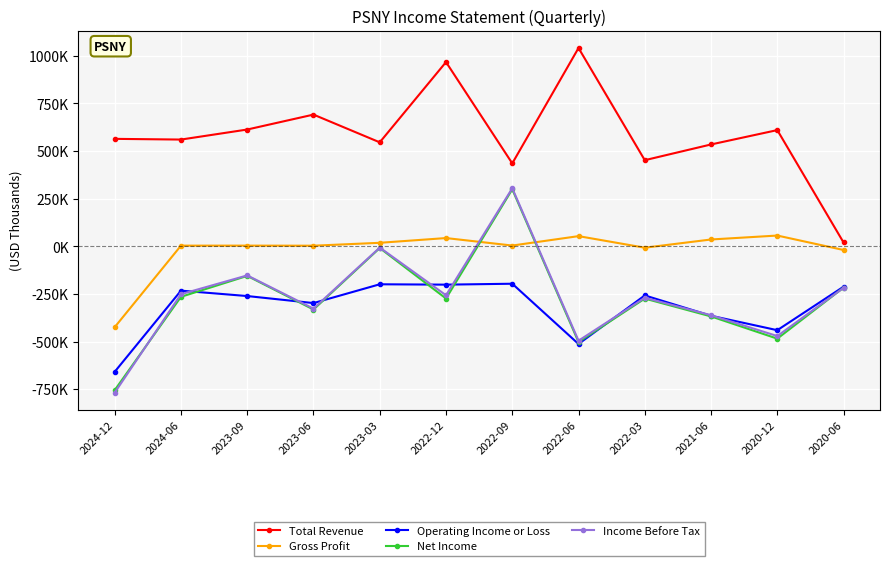

Which series has the largest total across all categories?

Total Revenue